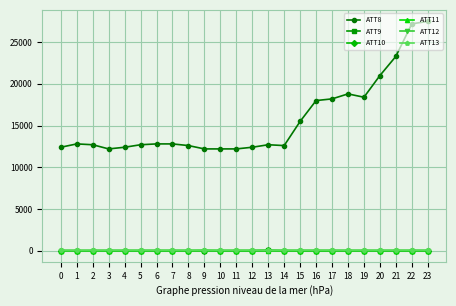

Which series has the largest total across all categories?

ATT8